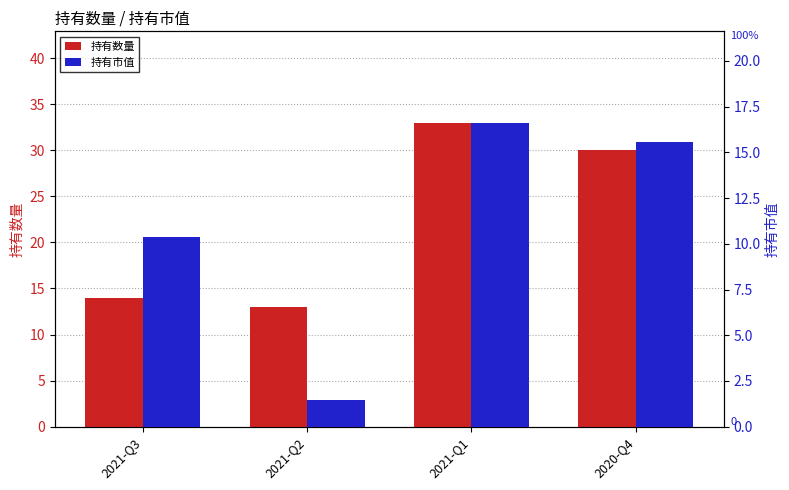

What is the sum of all 持有市值 values?

44.0